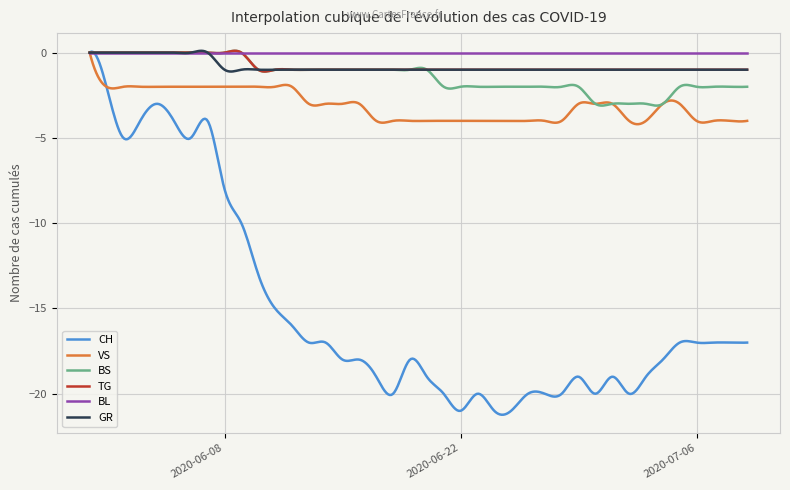

Which series has the widest spread of values?

CH